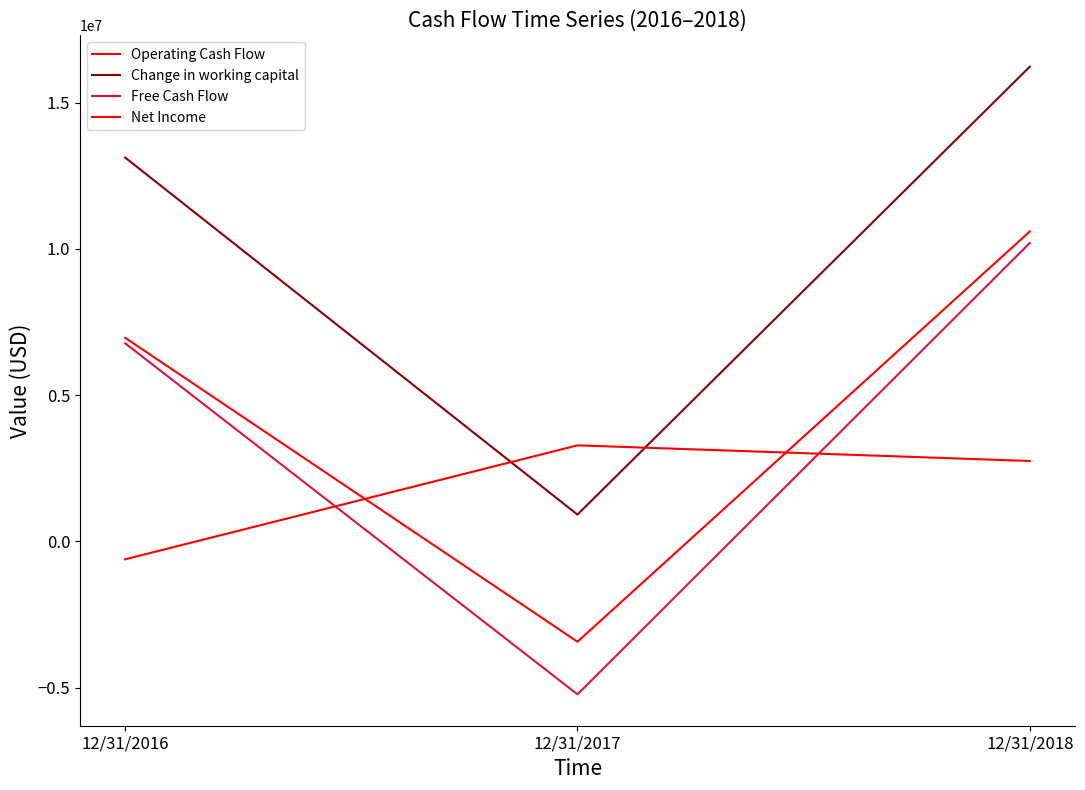

What is the value of the Operating Cash Flow point at the 2nd from the left?

-3431226